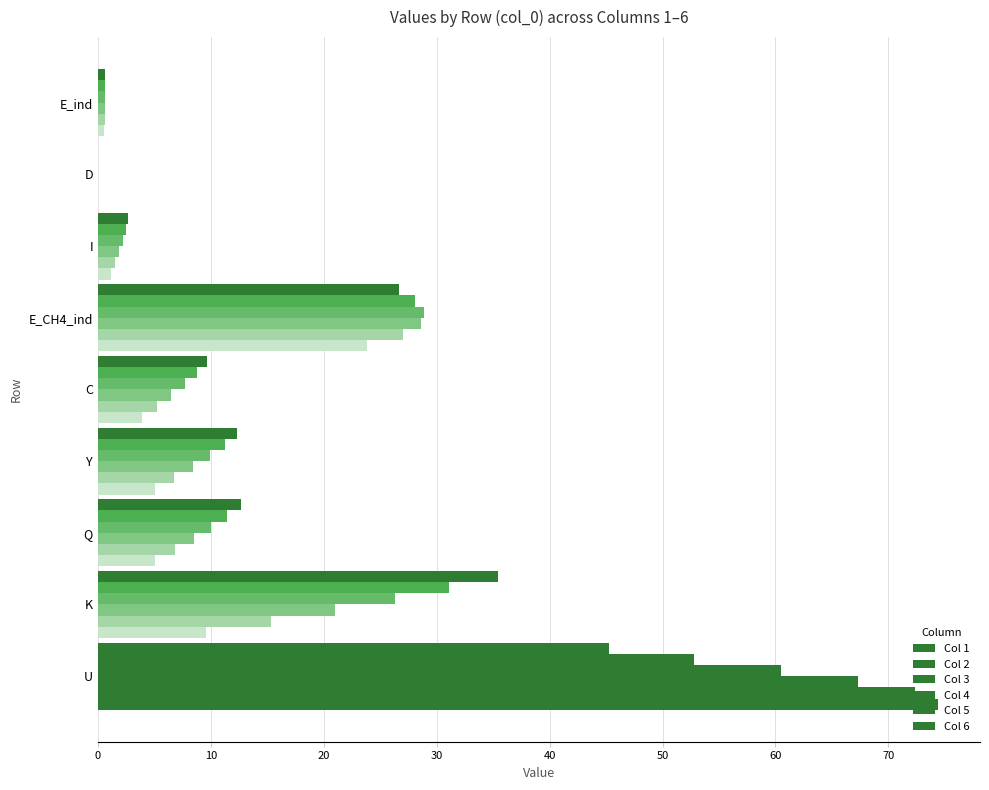

How many values in the Col 6 series exceed 12?

5